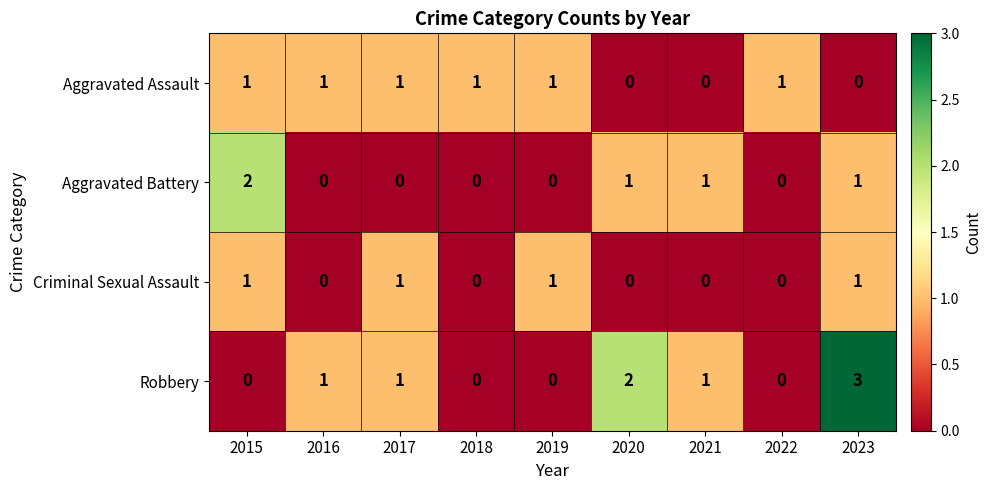

Is the value of Aggravated Battery at 2022 greater than the value of Criminal Sexual Assault at 2023?

No